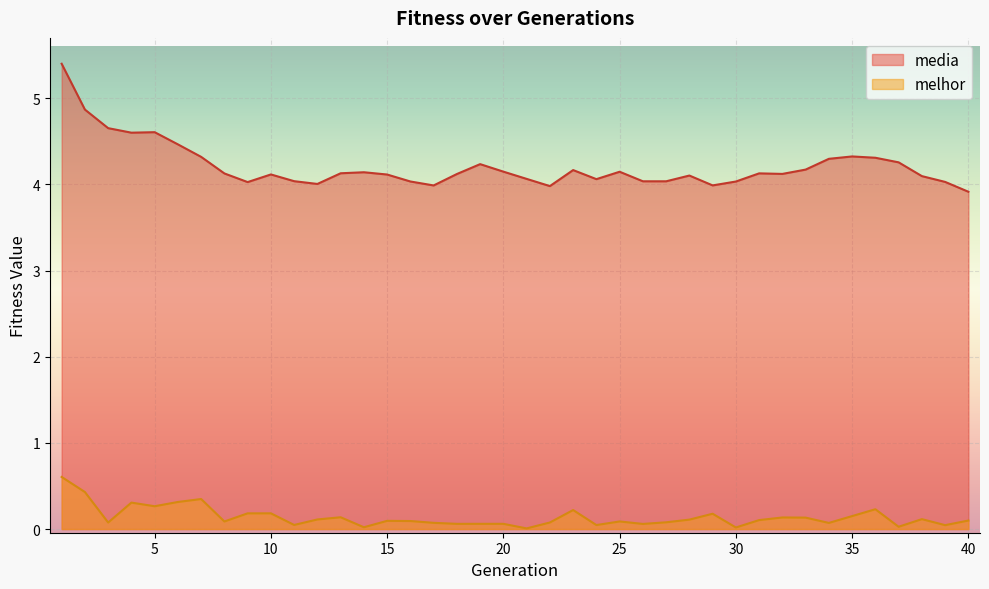

What is the value of the media point at the 17th from the left?

4.0